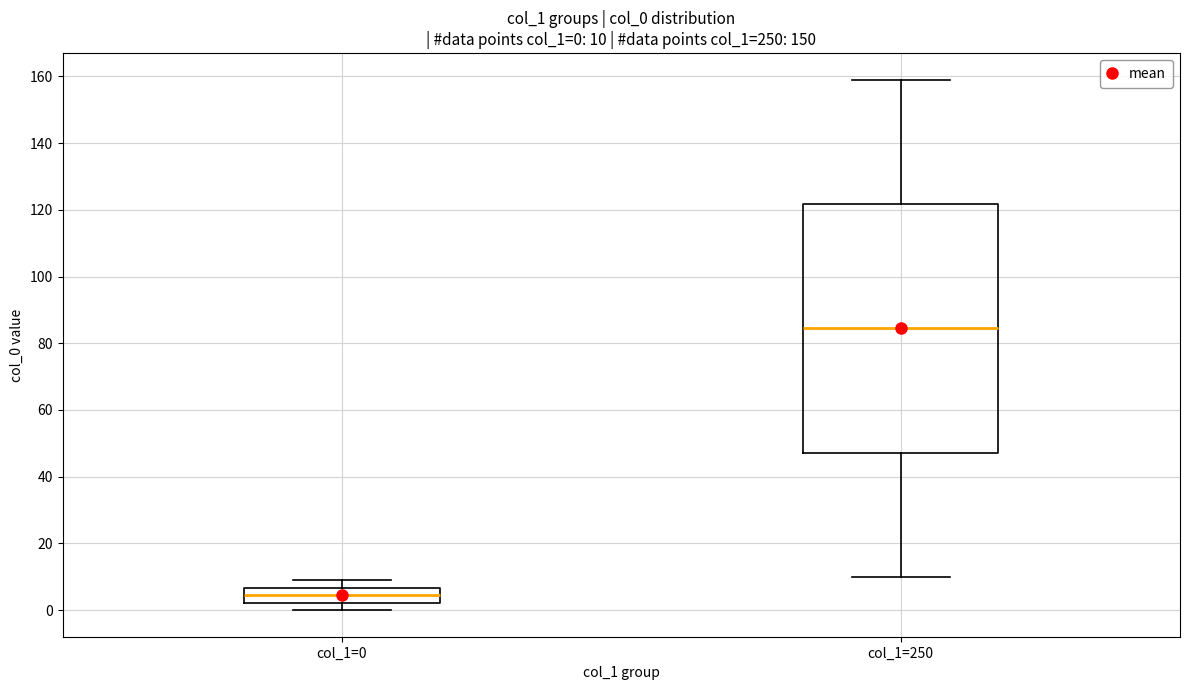

Which box is the tallest, from its lower edge to its upper edge?

col_1=250